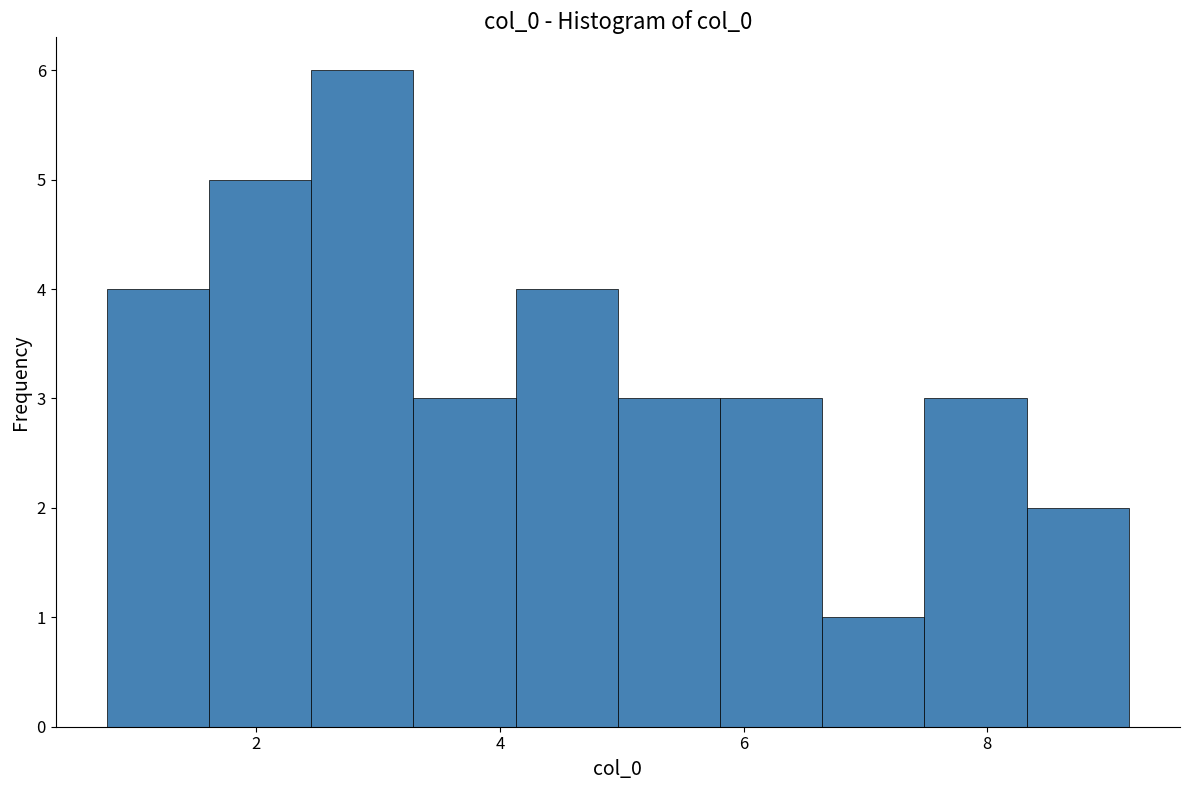

How tall is the bar that spans 3.2 to 4.2 on the x-axis? Neither the bar edges nor the heights are printed on the chart, so give them approximately, as read against the axes.

3